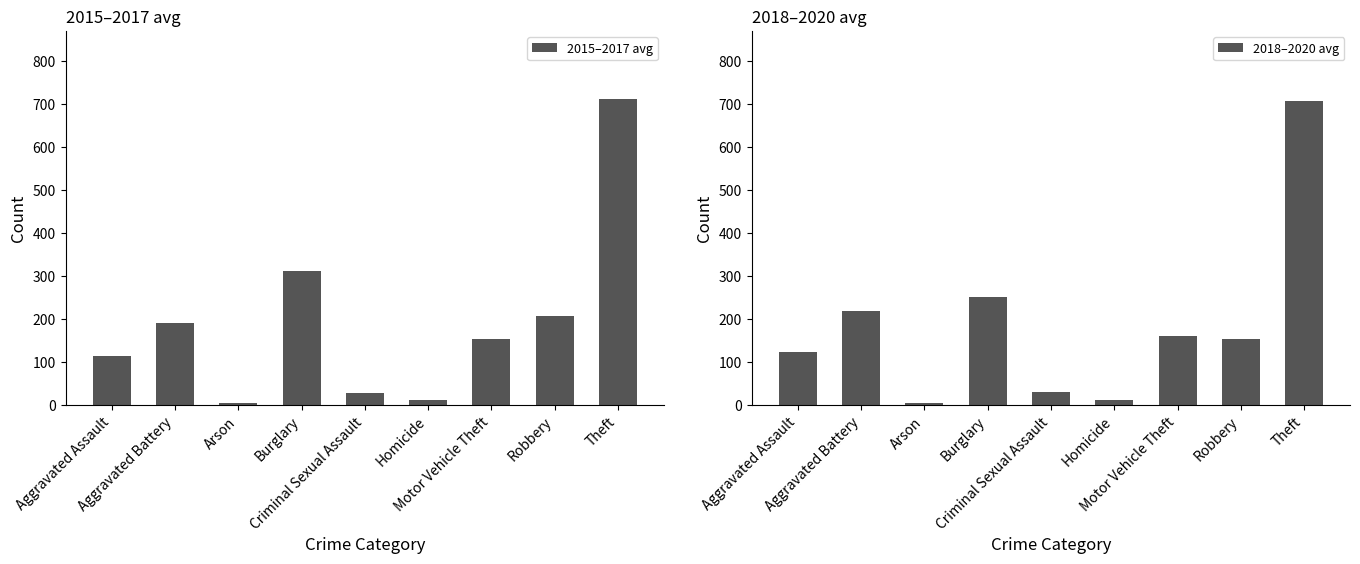

What is the label of the 7th bar from the right?

Arson